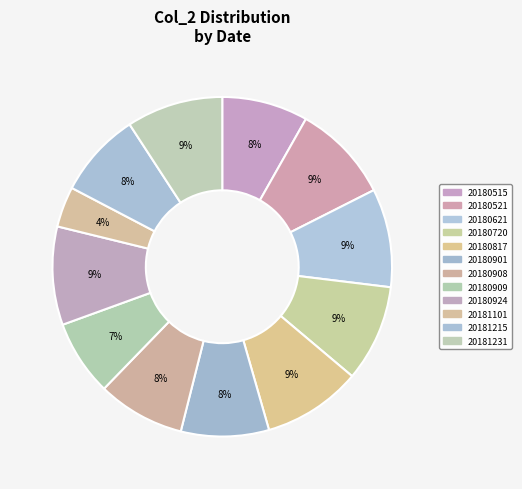

To the nearest percent, what is the combined percentage of 20180515 and 20180521?

18%